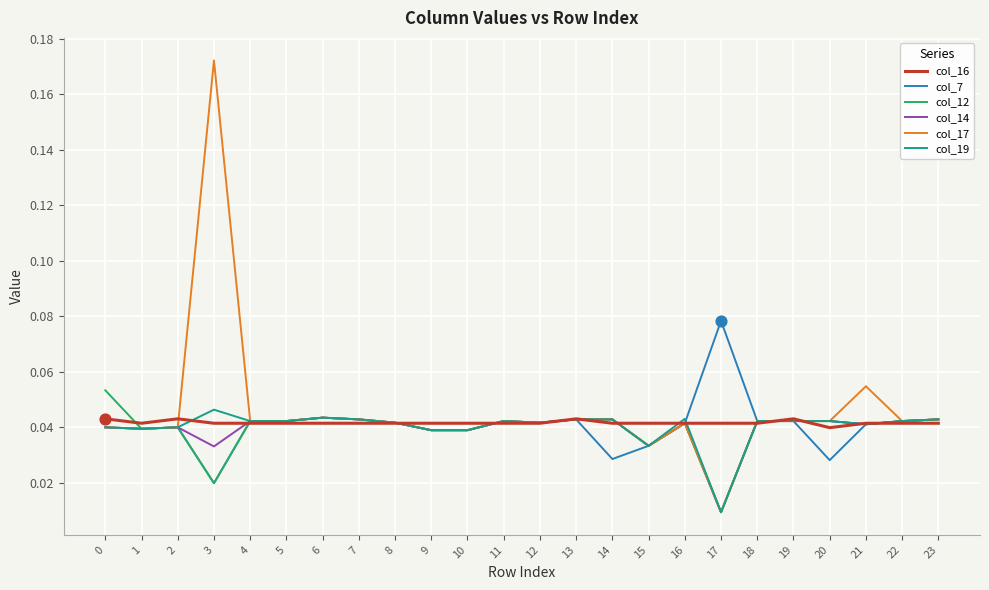

Which series has the widest spread of values?

col_17